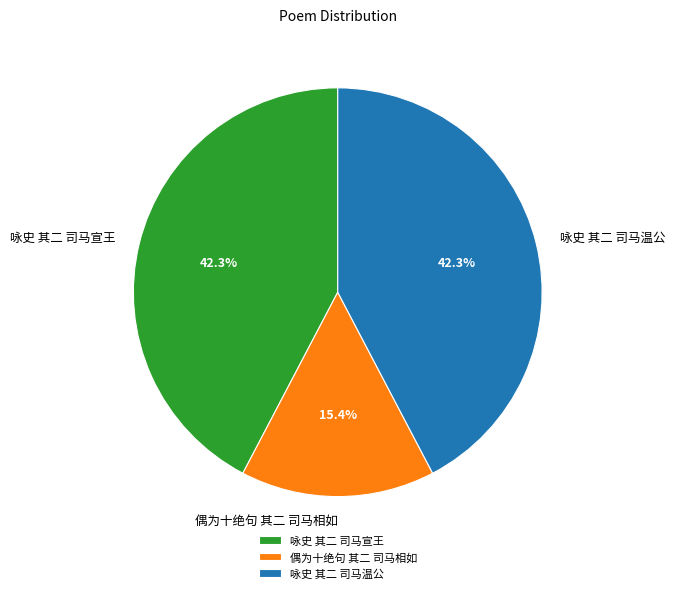

What is the smallest slice in the pie chart?

偶为十绝句 其二 司马相如